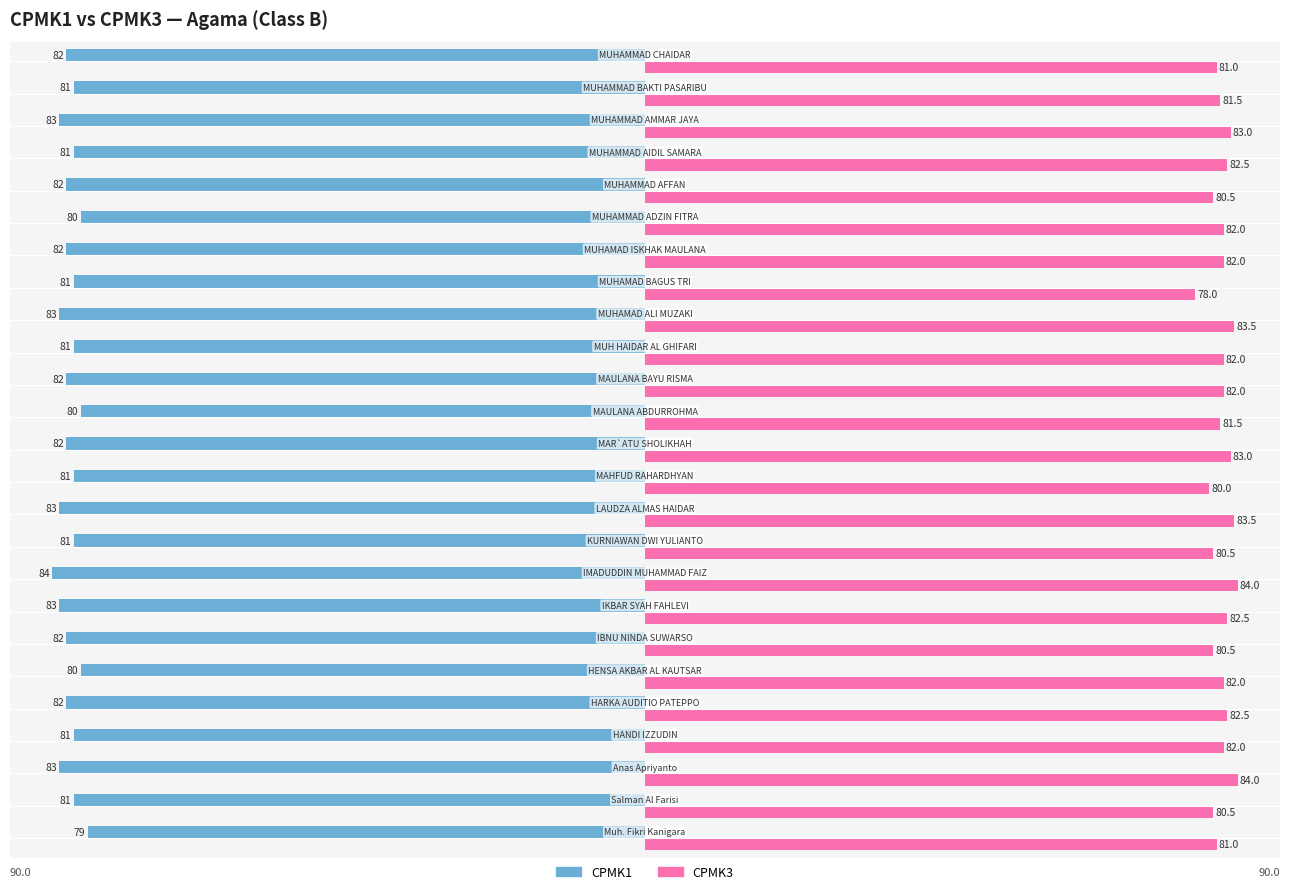

What is the average value of the CPMK1 series?

-81.6